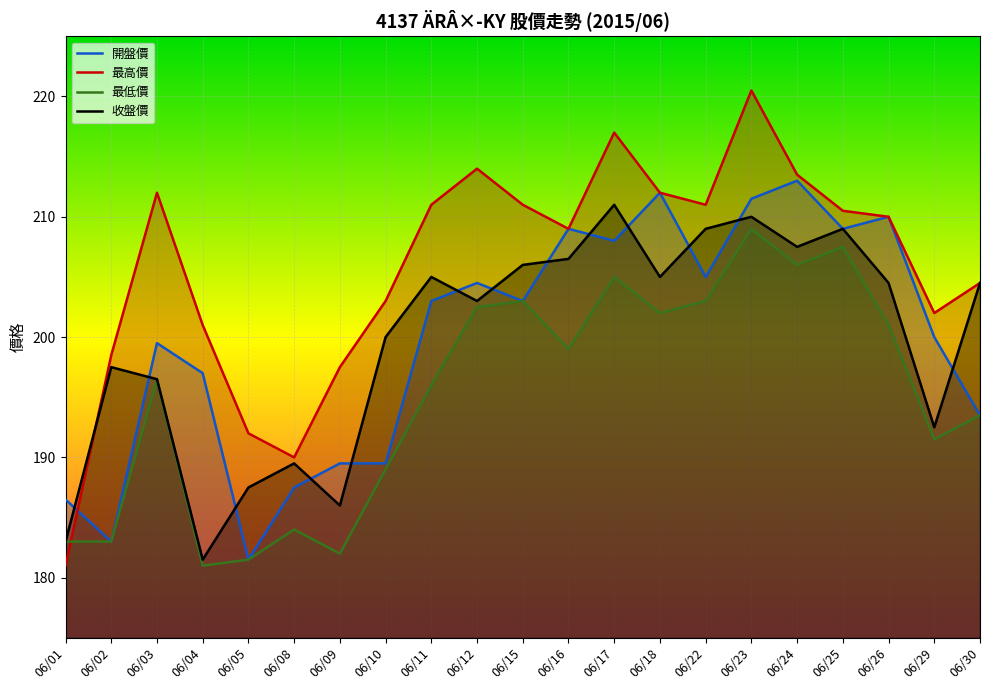

Rank the series at 06/23 from lowest to highest value.

最低價, 收盤價, 開盤價, 最高價